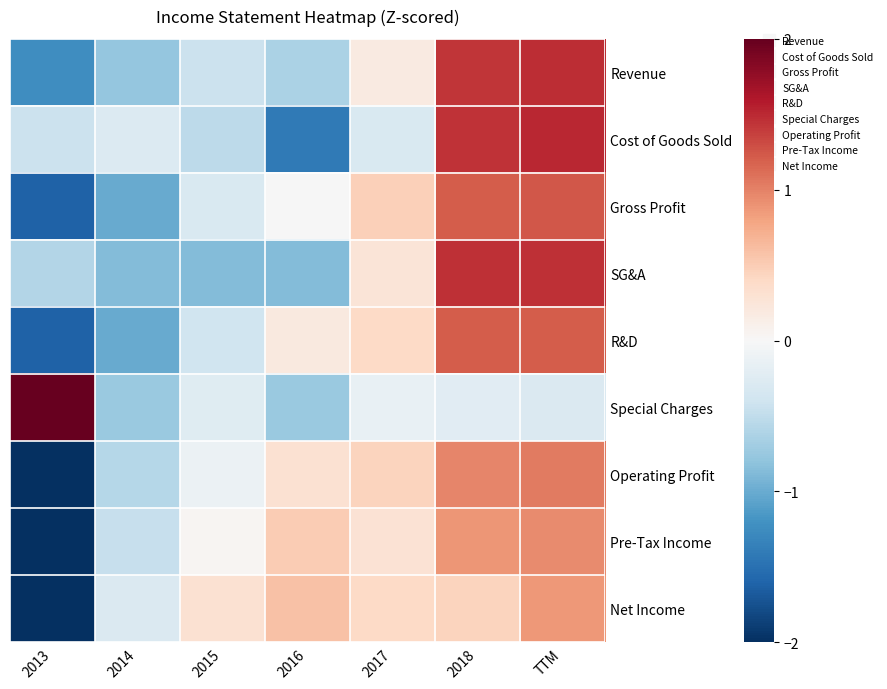

Which series changed the most between 2014 and 2017?

Gross Profit